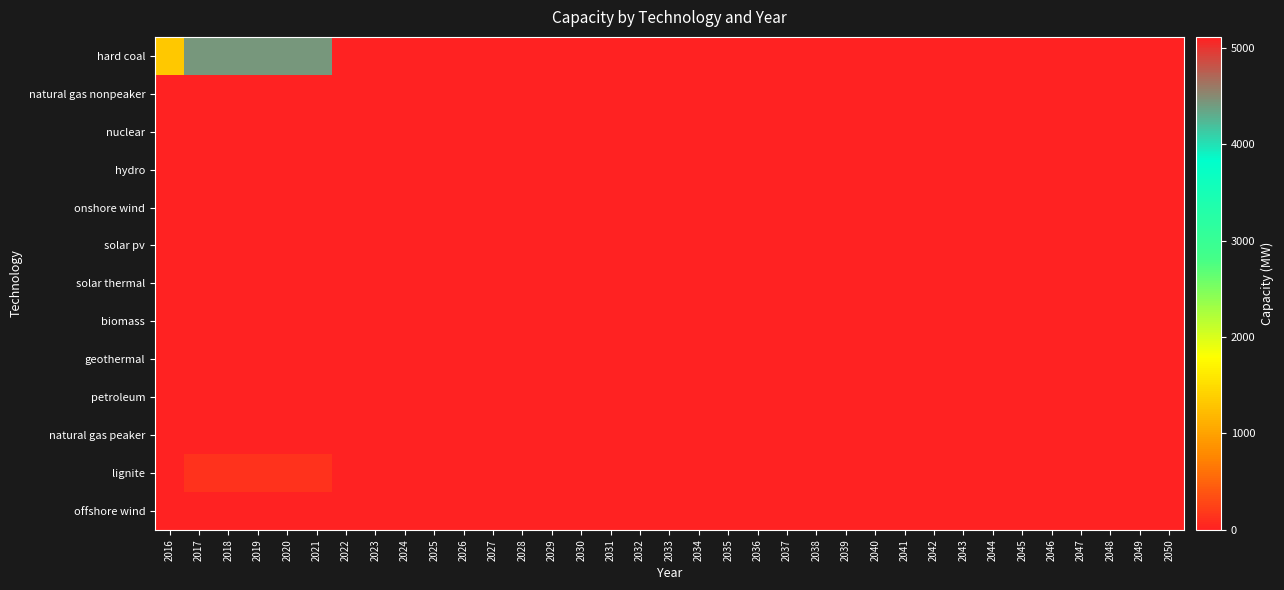

Reading left to right, transcribe all the data shown in this chart.

hard coal: 2016=1321.8	2017=4423.2	2018=4423.2	2019=4423.2	2020=4423.2	2021=4423.2	2022=5114.4	2023=5114.4	2024=5114.4	2025=5114.4	2026=5114.4	2027=5114.4	2028=5114.4	2029=5114.4	2030=5114.4	2031=5114.4	2032=5114.4	2033=5114.4	2034=5114.4	2035=5114.4	2036=5114.4	2037=5114.4	2038=5114.4	2039=5114.4	2040=5114.4	2041=5114.4	2042=5114.4	2043=5114.4	2044=5114.4	2045=5114.4	2046=5114.4	2047=5114.4	2048=5114.4	2049=5114.4	2050=5114.4
natural gas nonpeaker: 2016=0.0	2017=0.0	2018=0.0	2019=0.0	2020=0.0	2021=0.0	2022=0.0	2023=0.0	2024=0.0	2025=0.0	2026=0.0	2027=0.0	2028=0.0	2029=0.0	2030=0.0	2031=0.0	2032=0.0	2033=0.0	2034=0.0	2035=0.0	2036=0.0	2037=0.0	2038=0.0	2039=0.0	2040=0.0	2041=0.0	2042=0.0	2043=0.0	2044=0.0	2045=0.0	2046=0.0	2047=0.0	2048=0.0	2049=0.0	2050=0.0
nuclear: 2016=0.0	2017=0.0	2018=0.0	2019=0.0	2020=0.0	2021=0.0	2022=0.0	2023=0.0	2024=0.0	2025=0.0	2026=0.0	2027=0.0	2028=0.0	2029=0.0	2030=0.0	2031=0.0	2032=0.0	2033=0.0	2034=0.0	2035=0.0	2036=0.0	2037=0.0	2038=0.0	2039=0.0	2040=0.0	2041=0.0	2042=0.0	2043=0.0	2044=0.0	2045=0.0	2046=0.0	2047=0.0	2048=0.0	2049=0.0	2050=0.0
hydro: 2016=0.0	2017=0.0	2018=0.0	2019=0.0	2020=0.0	2021=0.0	2022=0.0	2023=0.0	2024=0.0	2025=0.0	2026=0.0	2027=0.0	2028=0.0	2029=0.0	2030=0.0	2031=0.0	2032=0.0	2033=0.0	2034=0.0	2035=0.0	2036=0.0	2037=0.0	2038=0.0	2039=0.0	2040=0.0	2041=0.0	2042=0.0	2043=0.0	2044=0.0	2045=0.0	2046=0.0	2047=0.0	2048=0.0	2049=0.0	2050=0.0
onshore wind: 2016=0.0	2017=0.0	2018=0.0	2019=0.0	2020=0.0	2021=0.0	2022=0.0	2023=0.0	2024=0.0	2025=0.0	2026=0.0	2027=0.0	2028=0.0	2029=0.0	2030=0.0	2031=0.0	2032=0.0	2033=0.0	2034=0.0	2035=0.0	2036=0.0	2037=0.0	2038=0.0	2039=0.0	2040=0.0	2041=0.0	2042=0.0	2043=0.0	2044=0.0	2045=0.0	2046=0.0	2047=0.0	2048=0.0	2049=0.0	2050=0.0
solar pv: 2016=0.0	2017=0.0	2018=0.0	2019=0.0	2020=0.0	2021=0.0	2022=0.0	2023=0.0	2024=0.0	2025=0.0	2026=0.0	2027=0.0	2028=0.0	2029=0.0	2030=0.0	2031=0.0	2032=0.0	2033=0.0	2034=0.0	2035=0.0	2036=0.0	2037=0.0	2038=0.0	2039=0.0	2040=0.0	2041=0.0	2042=0.0	2043=0.0	2044=0.0	2045=0.0	2046=0.0	2047=0.0	2048=0.0	2049=0.0	2050=0.0
solar thermal: 2016=0.0	2017=0.0	2018=0.0	2019=0.0	2020=0.0	2021=0.0	2022=0.0	2023=0.0	2024=0.0	2025=0.0	2026=0.0	2027=0.0	2028=0.0	2029=0.0	2030=0.0	2031=0.0	2032=0.0	2033=0.0	2034=0.0	2035=0.0	2036=0.0	2037=0.0	2038=0.0	2039=0.0	2040=0.0	2041=0.0	2042=0.0	2043=0.0	2044=0.0	2045=0.0	2046=0.0	2047=0.0	2048=0.0	2049=0.0	2050=0.0
biomass: 2016=0.0	2017=0.0	2018=0.0	2019=0.0	2020=0.0	2021=0.0	2022=0.0	2023=0.0	2024=0.0	2025=0.0	2026=0.0	2027=0.0	2028=0.0	2029=0.0	2030=0.0	2031=0.0	2032=0.0	2033=0.0	2034=0.0	2035=0.0	2036=0.0	2037=0.0	2038=0.0	2039=0.0	2040=0.0	2041=0.0	2042=0.0	2043=0.0	2044=0.0	2045=0.0	2046=0.0	2047=0.0	2048=0.0	2049=0.0	2050=0.0
geothermal: 2016=0.0	2017=0.0	2018=0.0	2019=0.0	2020=0.0	2021=0.0	2022=0.0	2023=0.0	2024=0.0	2025=0.0	2026=0.0	2027=0.0	2028=0.0	2029=0.0	2030=0.0	2031=0.0	2032=0.0	2033=0.0	2034=0.0	2035=0.0	2036=0.0	2037=0.0	2038=0.0	2039=0.0	2040=0.0	2041=0.0	2042=0.0	2043=0.0	2044=0.0	2045=0.0	2046=0.0	2047=0.0	2048=0.0	2049=0.0	2050=0.0
petroleum: 2016=0.0	2017=0.0	2018=0.0	2019=0.0	2020=0.0	2021=0.0	2022=0.0	2023=0.0	2024=0.0	2025=0.0	2026=0.0	2027=0.0	2028=0.0	2029=0.0	2030=0.0	2031=0.0	2032=0.0	2033=0.0	2034=0.0	2035=0.0	2036=0.0	2037=0.0	2038=0.0	2039=0.0	2040=0.0	2041=0.0	2042=0.0	2043=0.0	2044=0.0	2045=0.0	2046=0.0	2047=0.0	2048=0.0	2049=0.0	2050=0.0
natural gas peaker: 2016=0.0	2017=0.0	2018=0.0	2019=0.0	2020=0.0	2021=0.0	2022=0.0	2023=0.0	2024=0.0	2025=0.0	2026=0.0	2027=0.0	2028=0.0	2029=0.0	2030=0.0	2031=0.0	2032=0.0	2033=0.0	2034=0.0	2035=0.0	2036=0.0	2037=0.0	2038=0.0	2039=0.0	2040=0.0	2041=0.0	2042=0.0	2043=0.0	2044=0.0	2045=0.0	2046=0.0	2047=0.0	2048=0.0	2049=0.0	2050=0.0
lignite: 2016=0.0	2017=120.0	2018=120.0	2019=120.0	2020=120.0	2021=120.0	2022=0.0	2023=0.0	2024=0.0	2025=0.0	2026=0.0	2027=0.0	2028=0.0	2029=0.0	2030=0.0	2031=0.0	2032=0.0	2033=0.0	2034=0.0	2035=0.0	2036=0.0	2037=0.0	2038=0.0	2039=0.0	2040=0.0	2041=0.0	2042=0.0	2043=0.0	2044=0.0	2045=0.0	2046=0.0	2047=0.0	2048=0.0	2049=0.0	2050=0.0
offshore wind: 2016=0.0	2017=0.0	2018=0.0	2019=0.0	2020=0.0	2021=0.0	2022=0.0	2023=0.0	2024=0.0	2025=0.0	2026=0.0	2027=0.0	2028=0.0	2029=0.0	2030=0.0	2031=0.0	2032=0.0	2033=0.0	2034=0.0	2035=0.0	2036=0.0	2037=0.0	2038=0.0	2039=0.0	2040=0.0	2041=0.0	2042=0.0	2043=0.0	2044=0.0	2045=0.0	2046=0.0	2047=0.0	2048=0.0	2049=0.0	2050=0.0